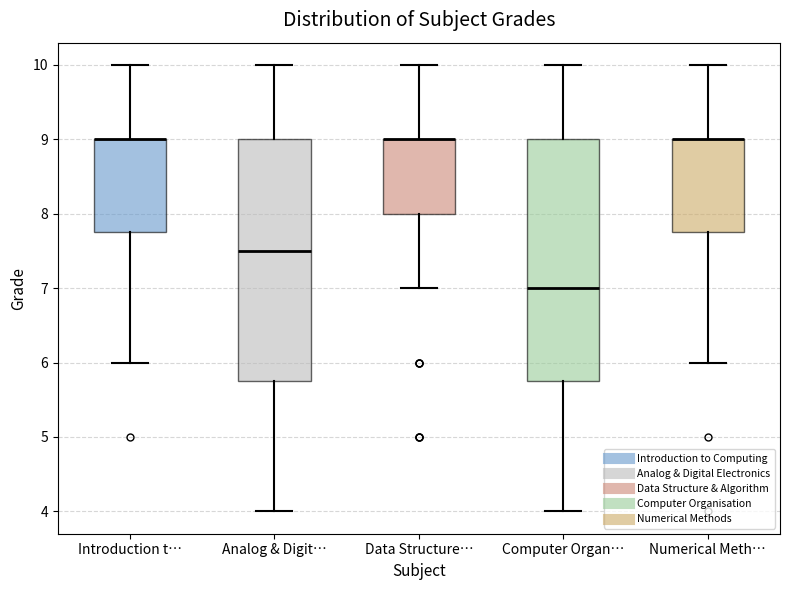

Reading left to right, transcribe this box plot: for each box, give where its median line is, the range the box spans, and where its two whiskers end, as read against the y-axis. The values are not printed on the chart, so give them approximately, as read against the axis.

Introduction t…: median 9.0 (drawn on the box's upper edge), box 7.8 to 9.0, whiskers 6.0 to 10.0
Analog & Digit…: median 7.5, box 5.8 to 9.0, whiskers 4.0 to 10.0
Data Structure…: median 9.0 (drawn on the box's upper edge), box 8.0 to 9.0, whiskers 7.0 to 10.0
Computer Organ…: median 7.0, box 5.8 to 9.0, whiskers 4.0 to 10.0
Numerical Meth…: median 9.0 (drawn on the box's upper edge), box 7.8 to 9.0, whiskers 6.0 to 10.0